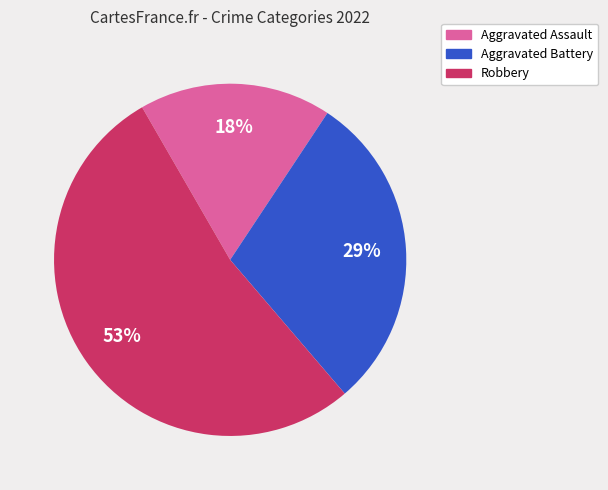

Between Aggravated Battery and Aggravated Assault, which is larger?

Aggravated Battery